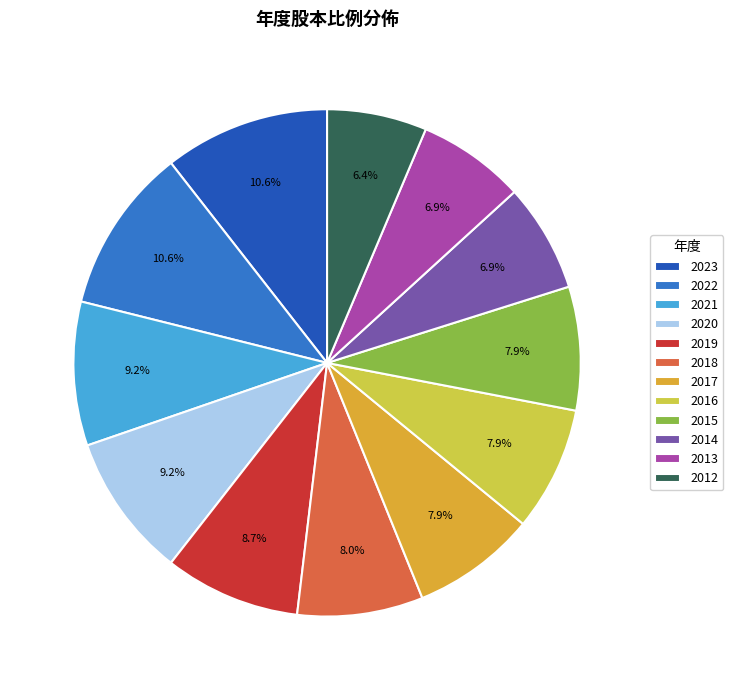

Which has a higher value, 2013 or 2015?

2015